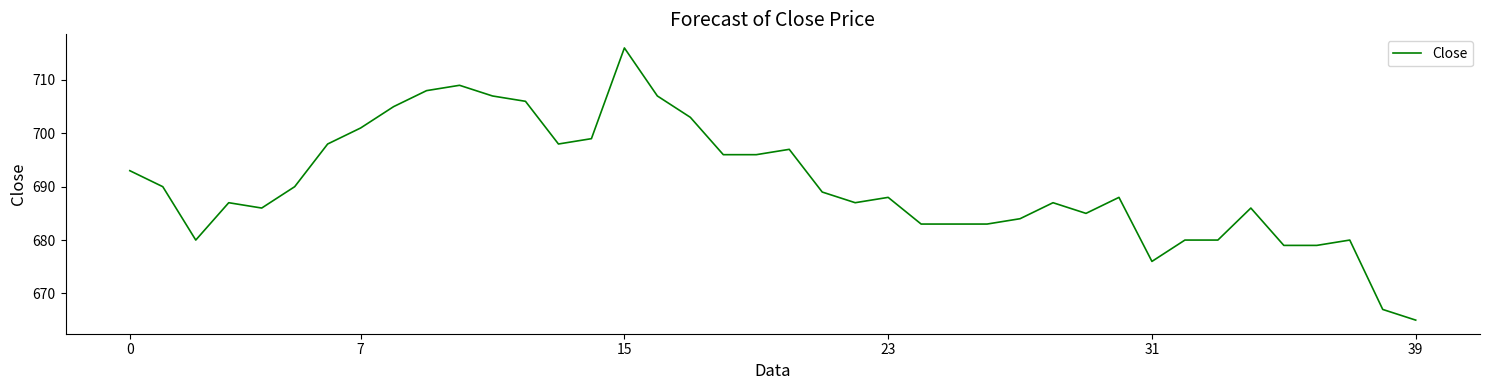

Count the number of categories in the chart.

40